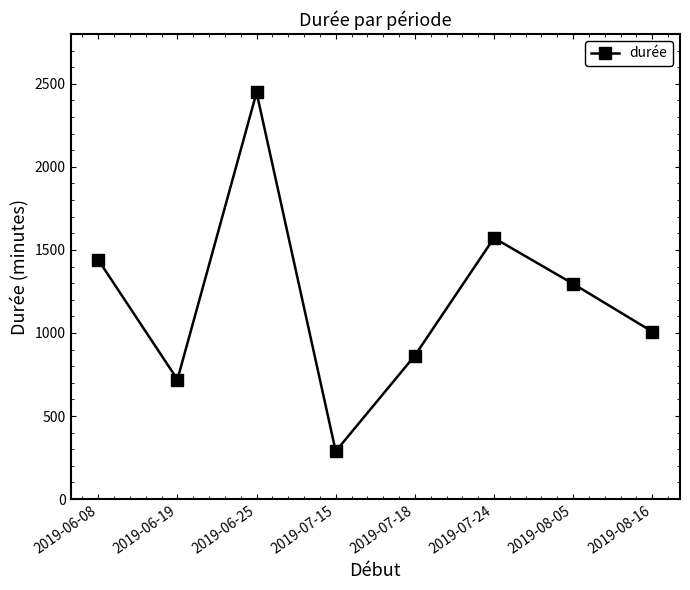

What is the value of the 6th point from the left?

1572